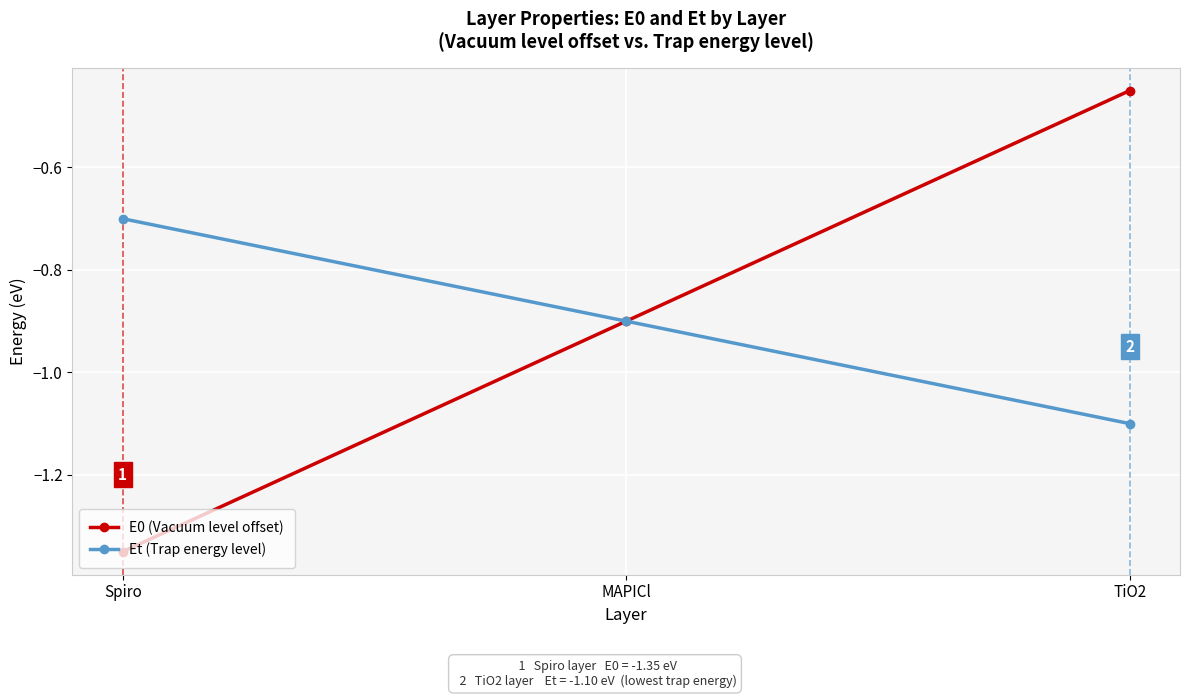

Is it true that Et (Trap energy level) equals -0.7 at Spiro?

True